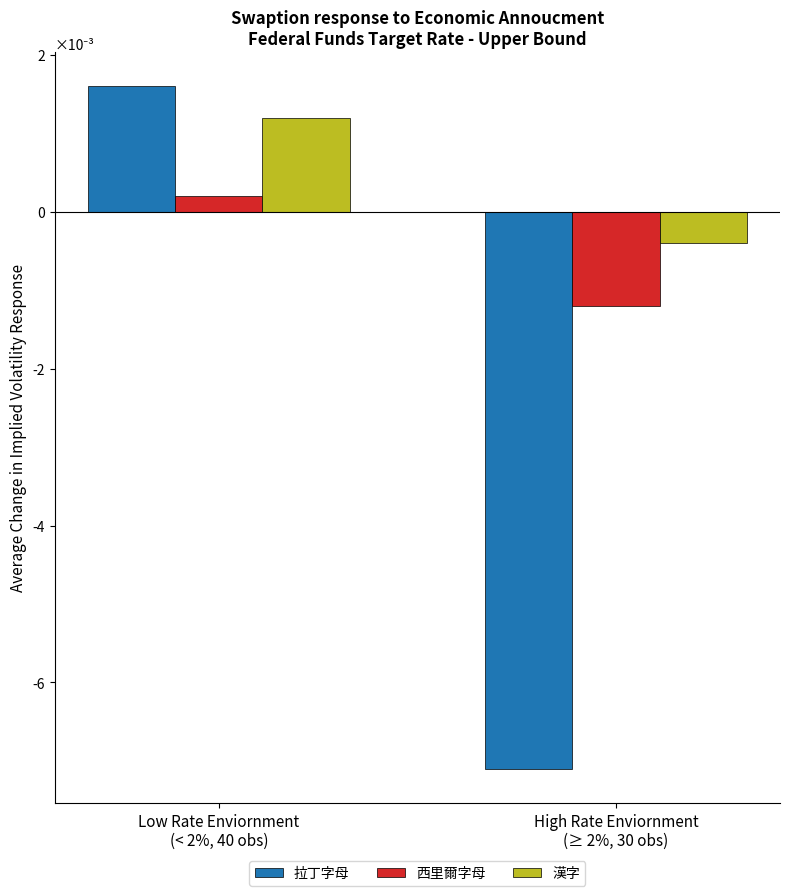

What are all the series names shown in the legend?

拉丁字母, 西里爾字母, 漢字